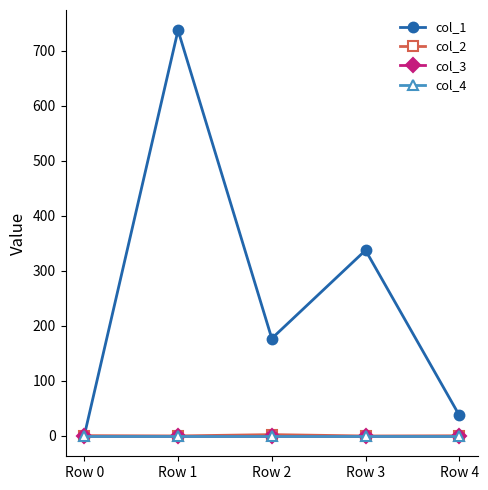

Which series has the largest total across all categories?

col_1